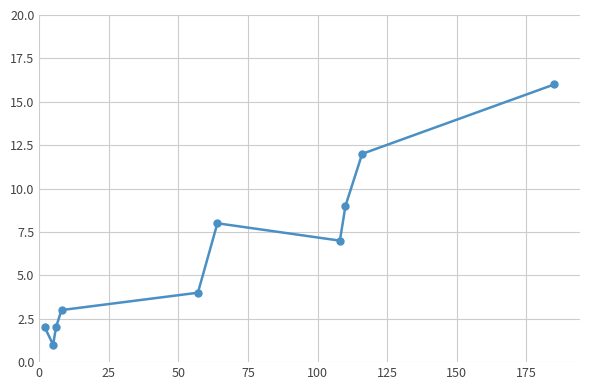

What is the difference between the second highest and minimum values?

11